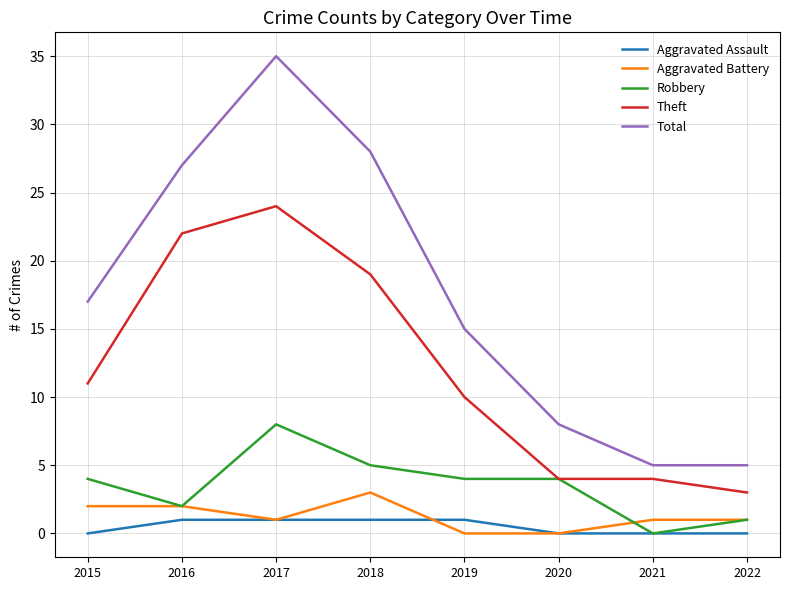

Which series has the largest total across all categories?

Total